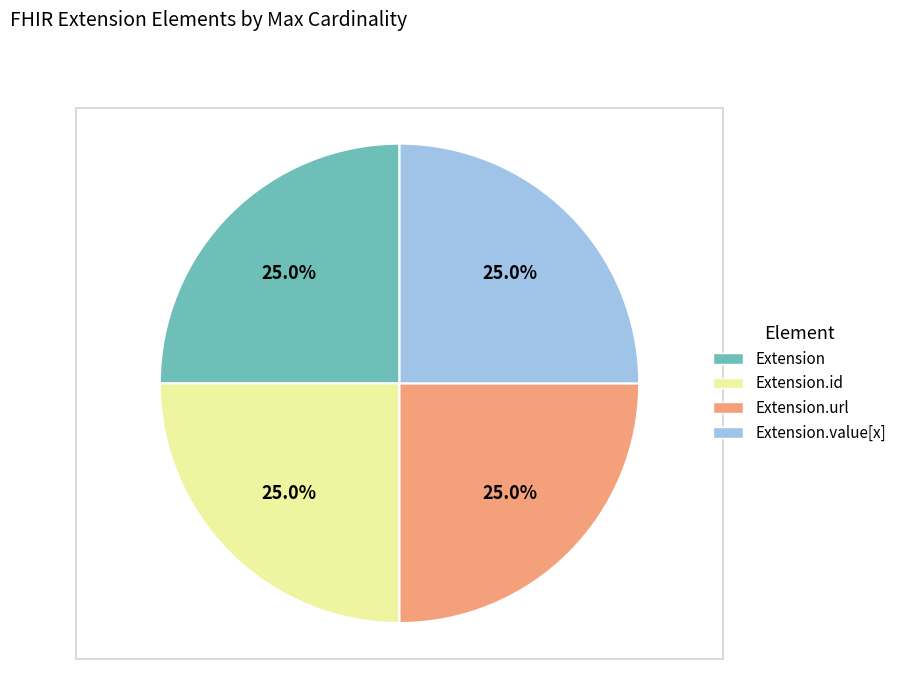

Is there any slice that represents more than half of the pie?

No